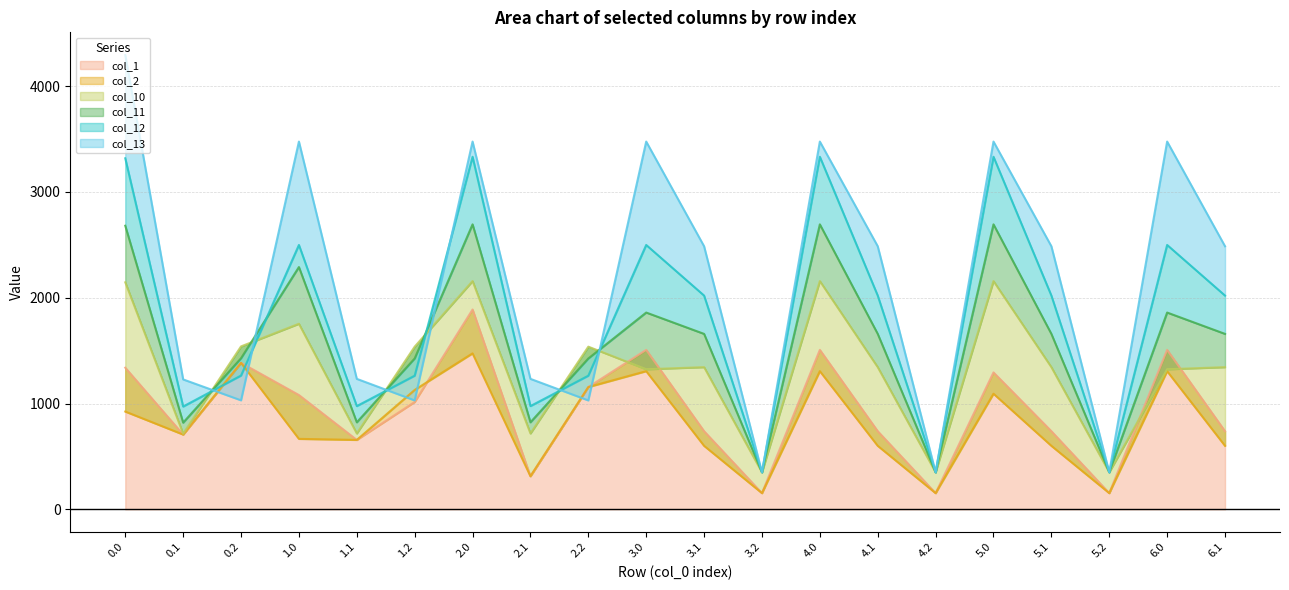

Does the chart display data point markers on the line(s)?

No